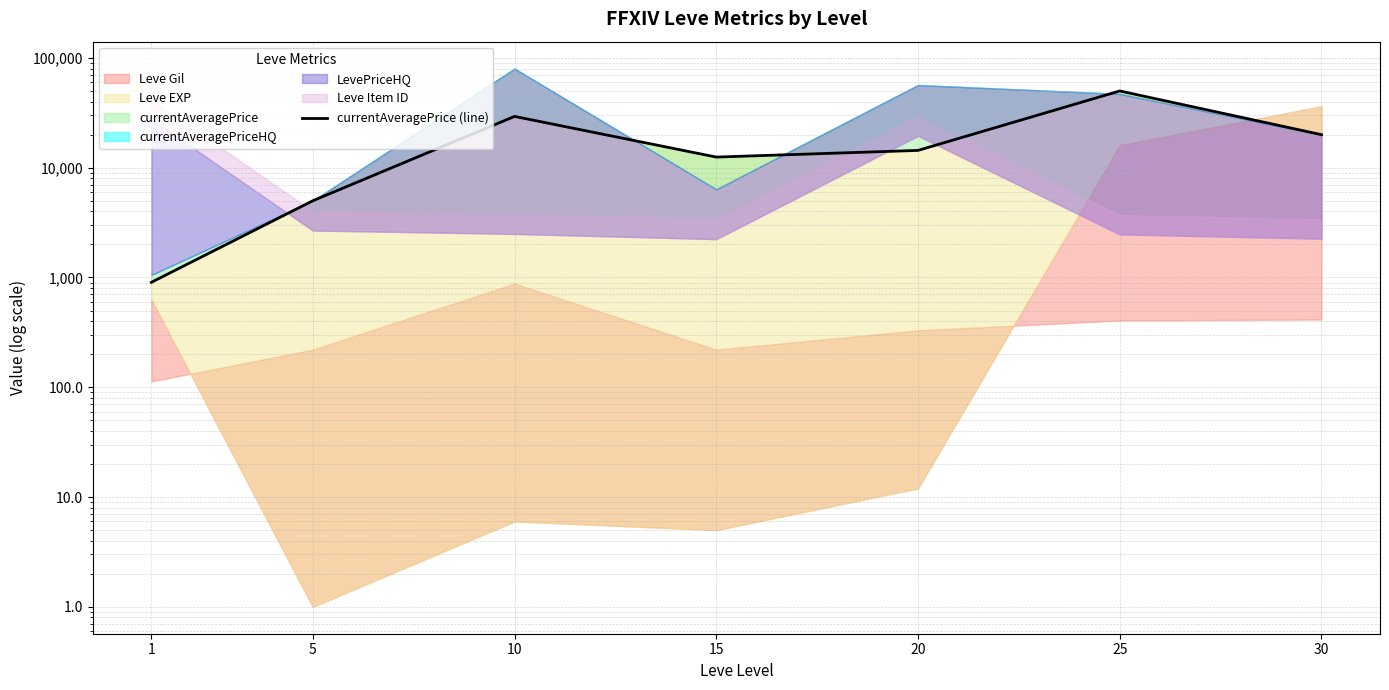

Reading right to left, extract all data points from this chart.

30=20000.0	25=50025.5	20=14380.8	15=12500.2	10=29337.7	5=5000.0	1=904.4